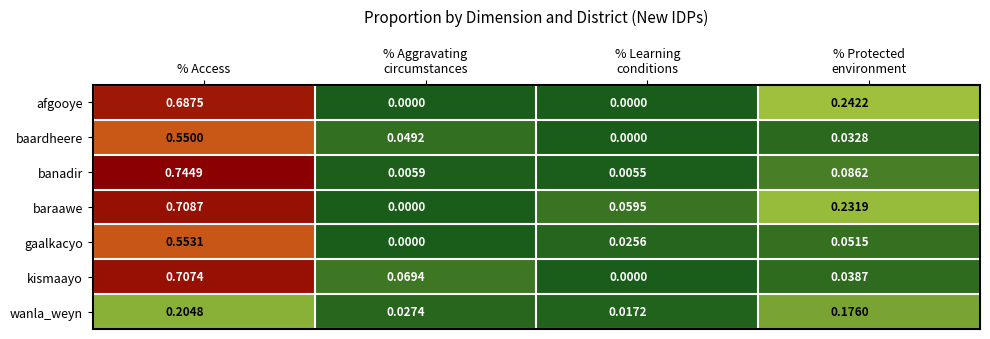

At which category is the sum across all series the highest?

% Access